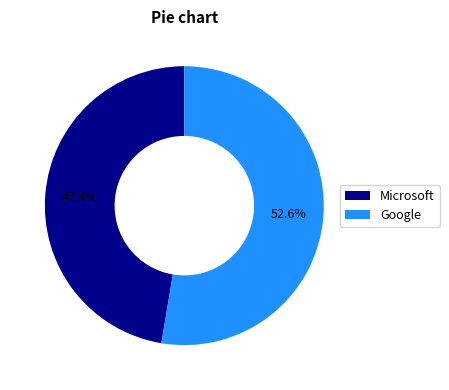

Which category has the biggest portion of the pie?

Google